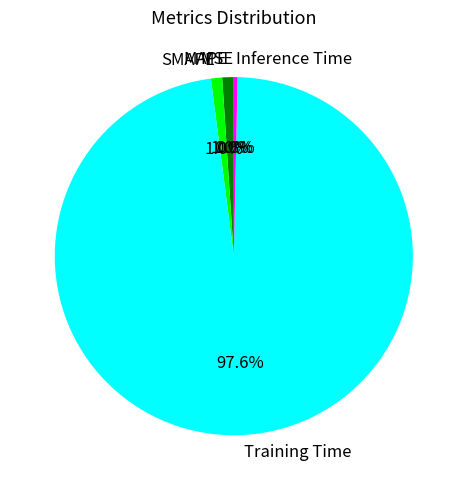

What portion of the pie excludes Inference Time?

99.7%